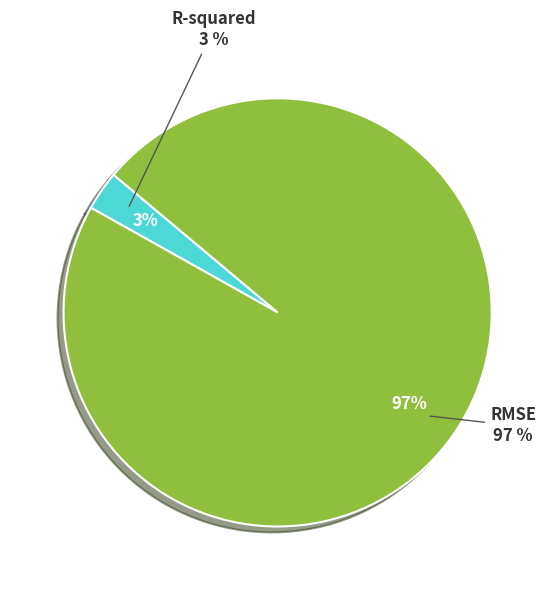

Is it true that RMSE is 99% of the pie?

False